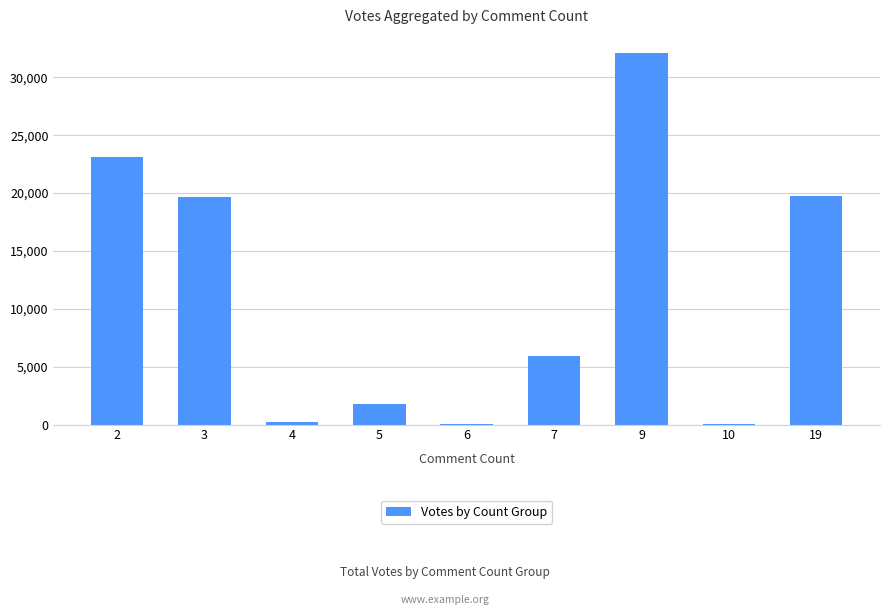

What is the change in value from 9 to 19?

-12320